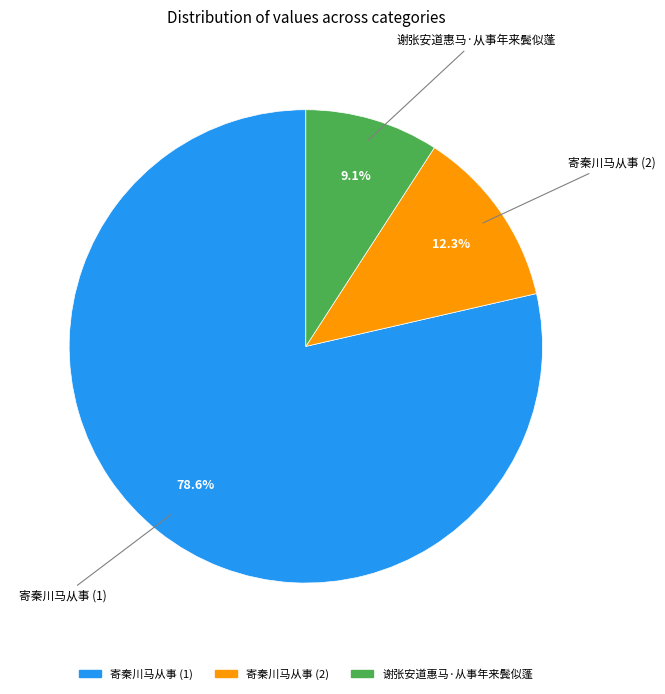

Is there any slice that represents more than half of the pie?

Yes